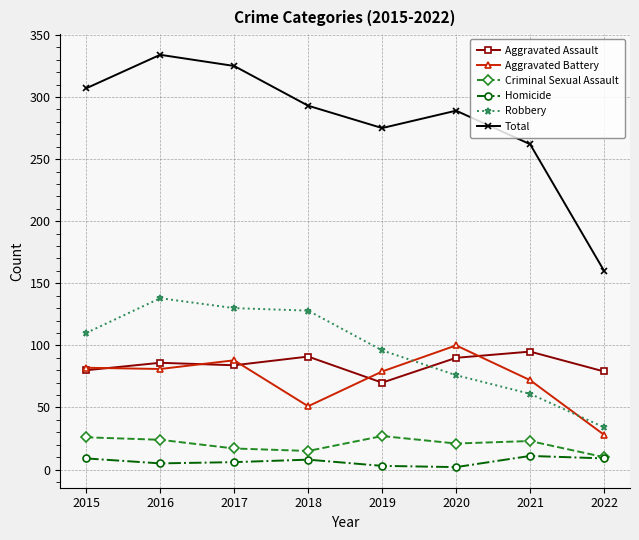

Which series changed the most between 2016 and 2021?

Robbery